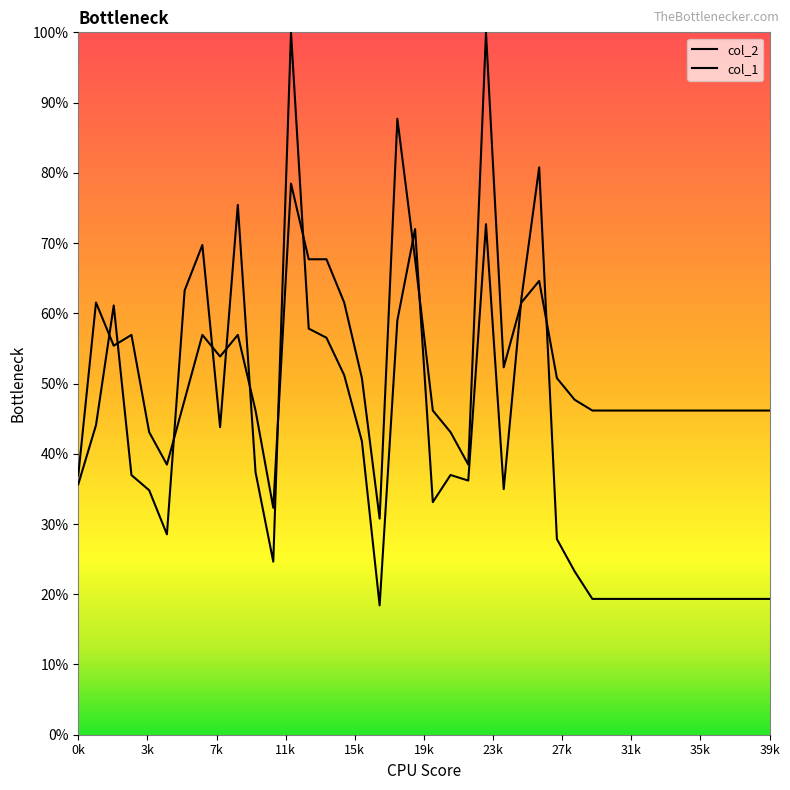

Does the chart display data point markers on the line(s)?

No